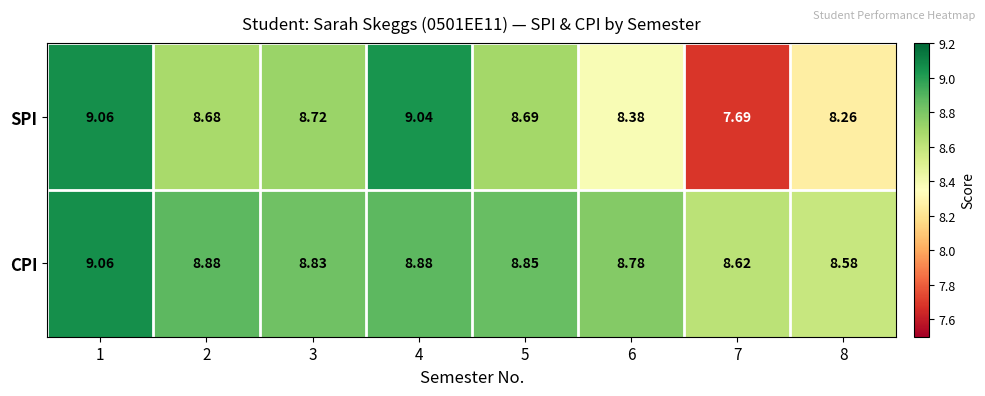

Which series has the largest range (max minus min)?

SPI